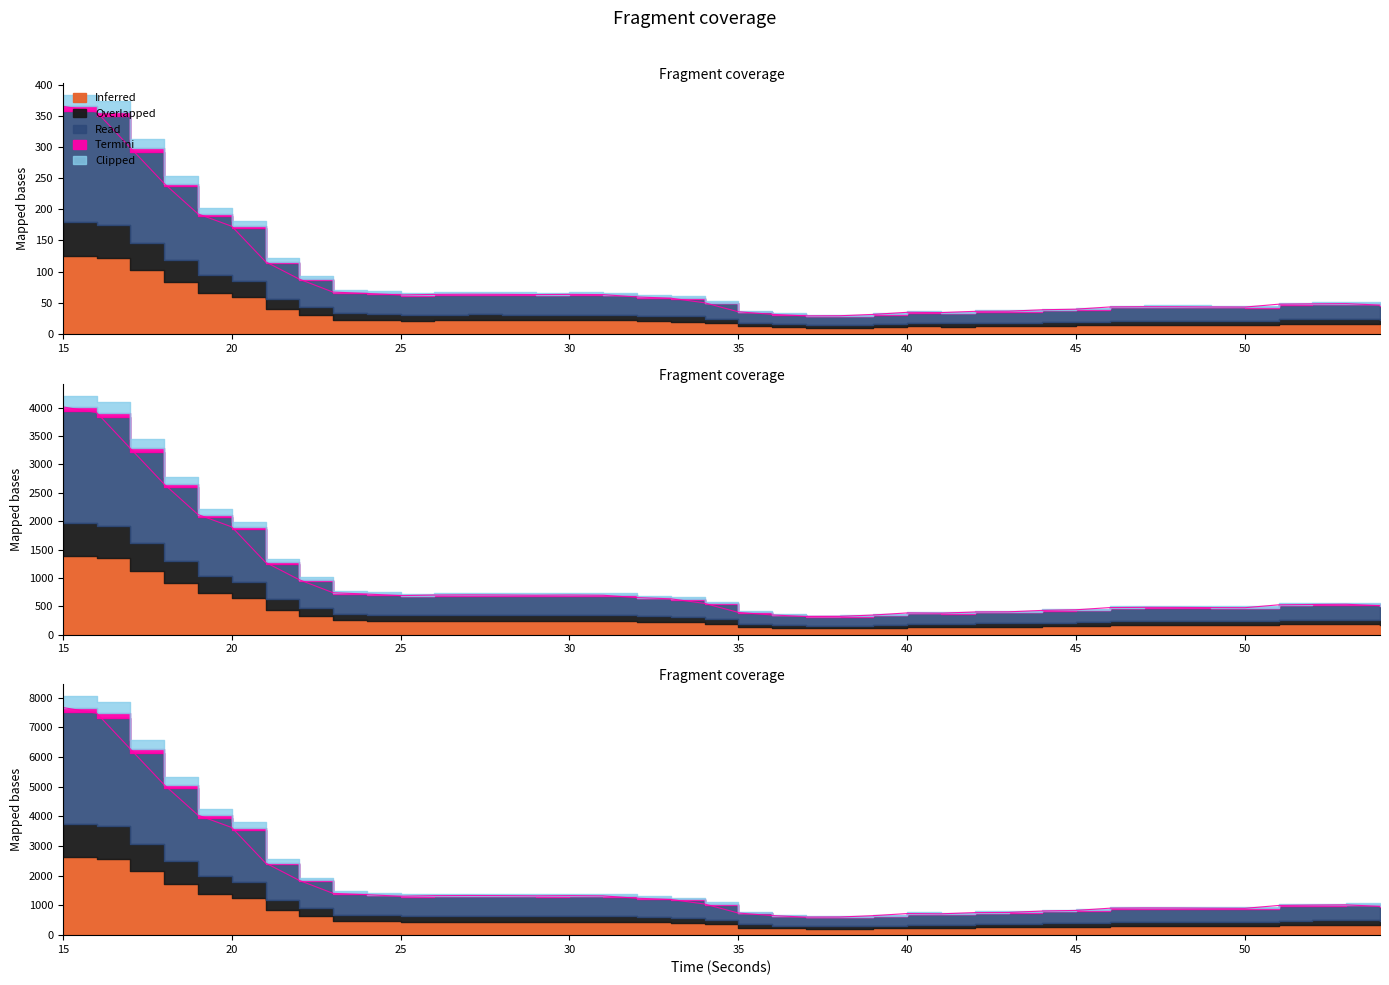

What is the highest value of the Read series?

7667.1